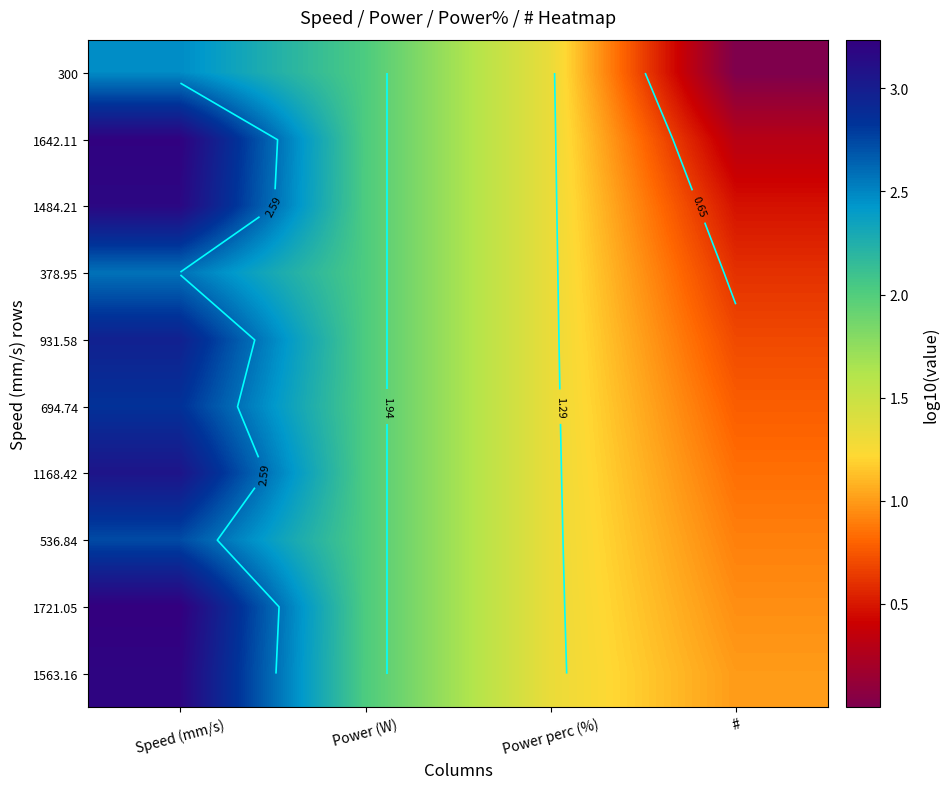

How many distinct data groups are displayed?

10